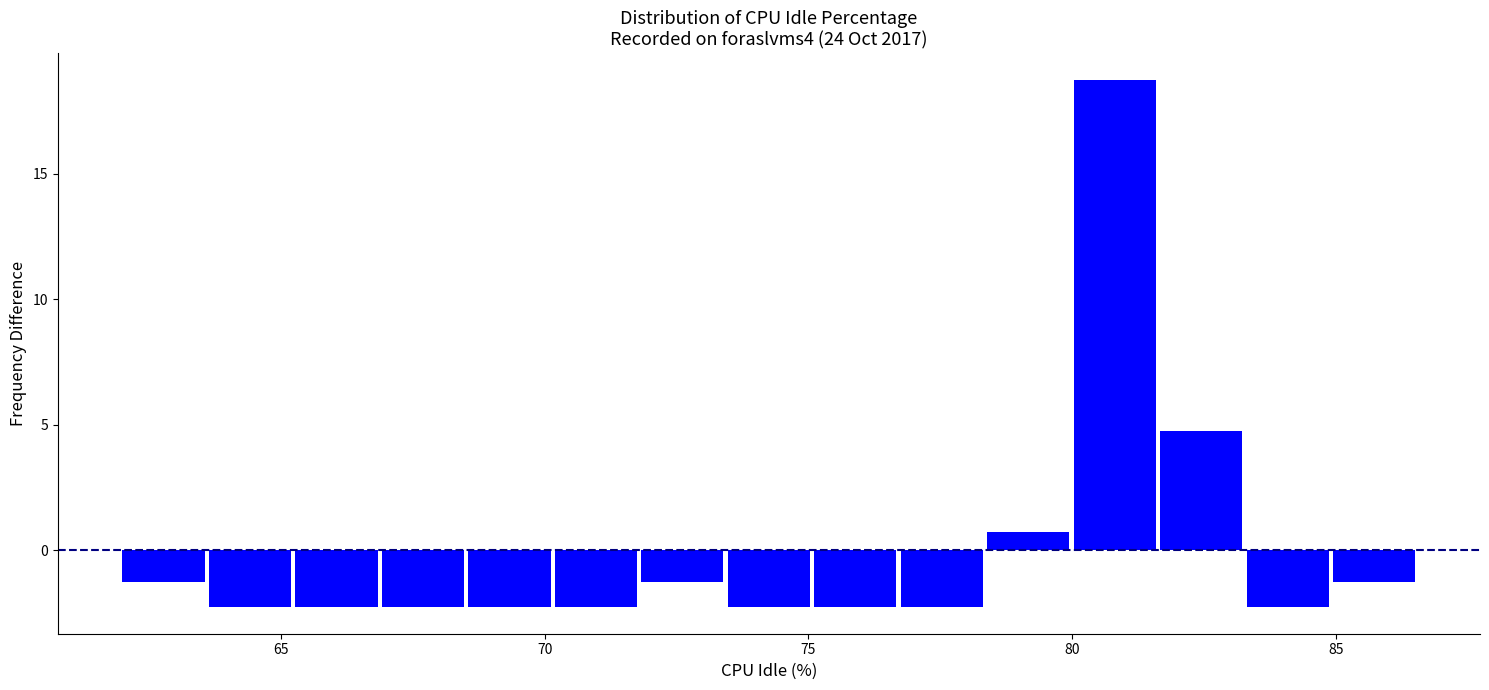

Read against the x-axis, roughly where is the centre of the tallest bar?

81.0